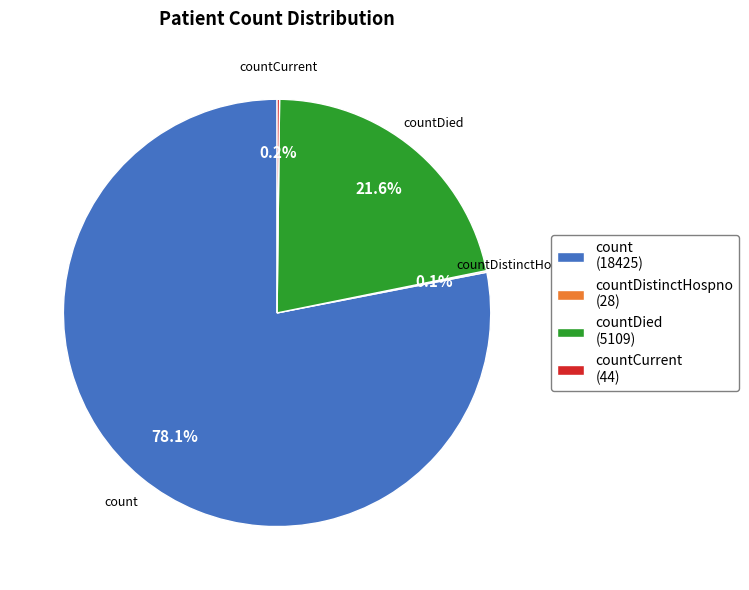

Which has a higher value, countDied (5109) or count (18425)?

count (18425)